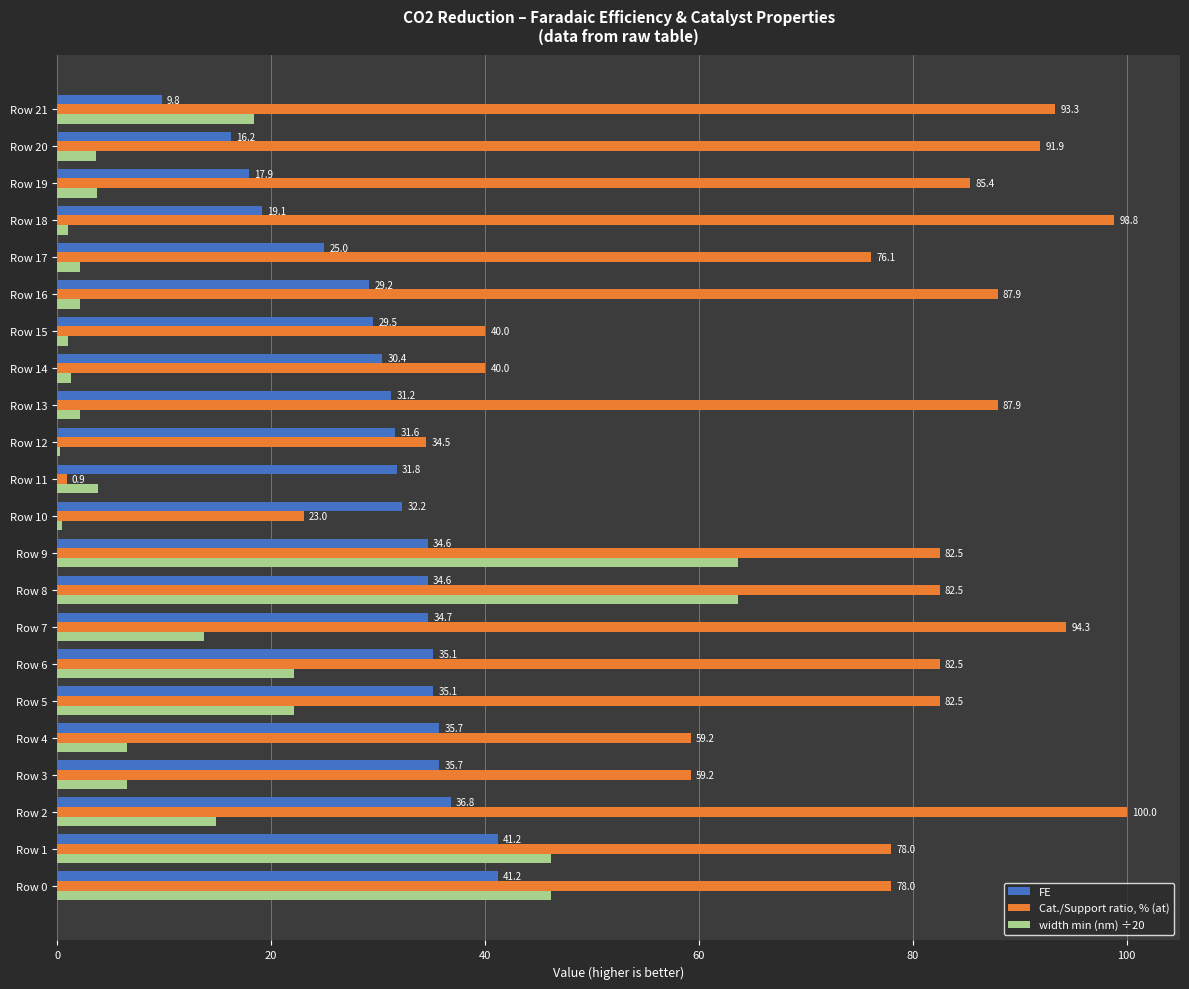

Which series changed the most between Row 12 and Row 16?

Cat./Support ratio, % (at)